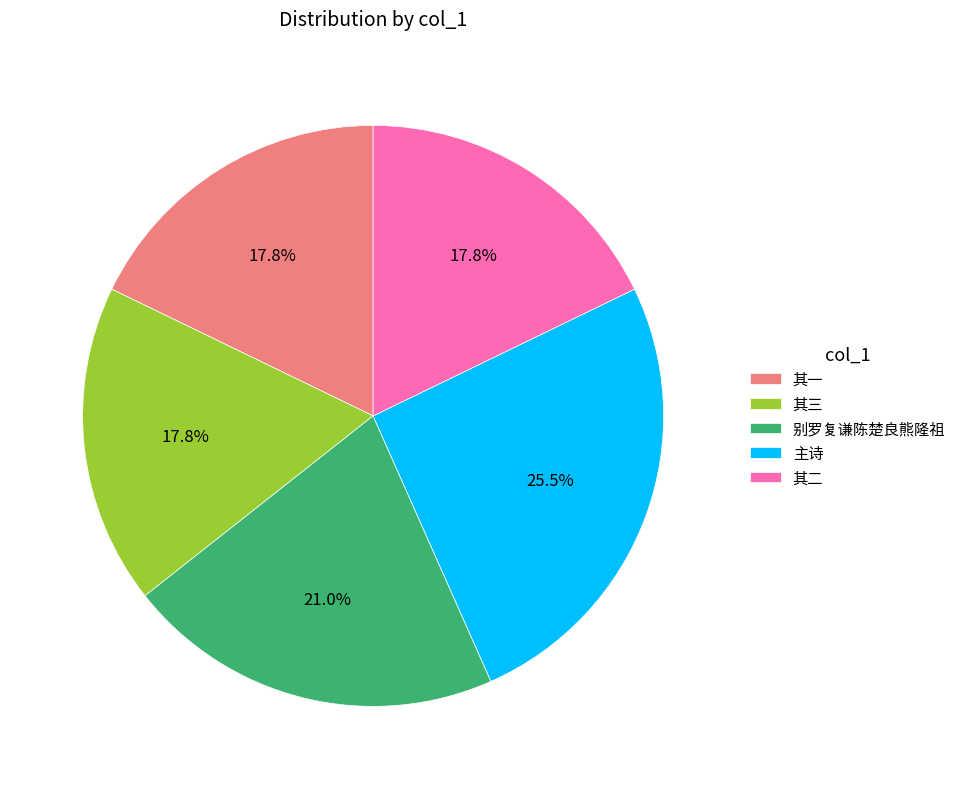

Is there any slice that represents more than half of the pie?

No